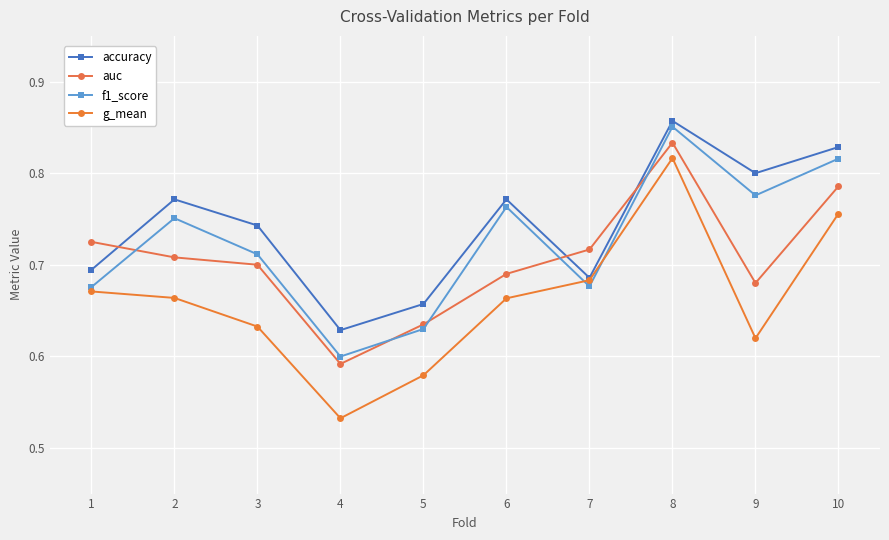

What is the average value of the g_mean series?

0.7